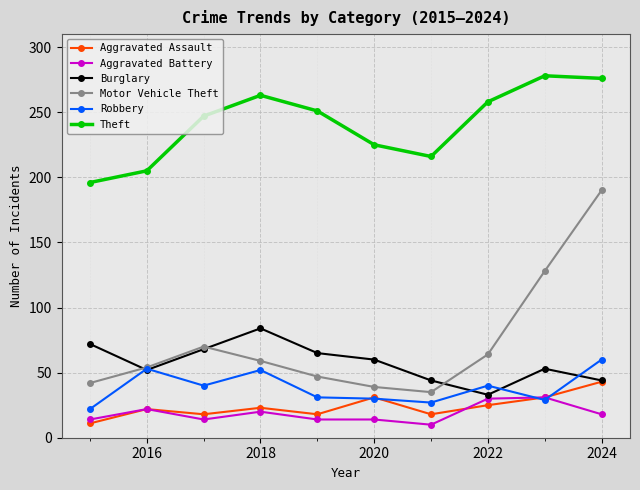

Which series has the largest total across all categories?

Theft